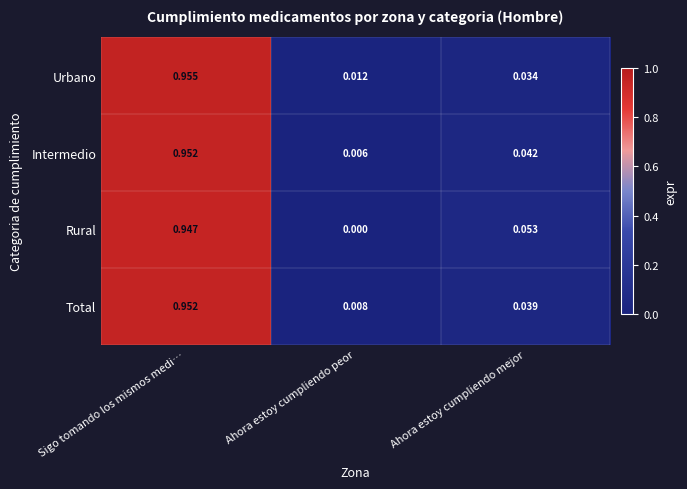

Rank the categories by Rural value from lowest to highest.

Ahora estoy cumpliendo peor, Ahora estoy cumpliendo mejor, Sigo tomando los mismos medi…